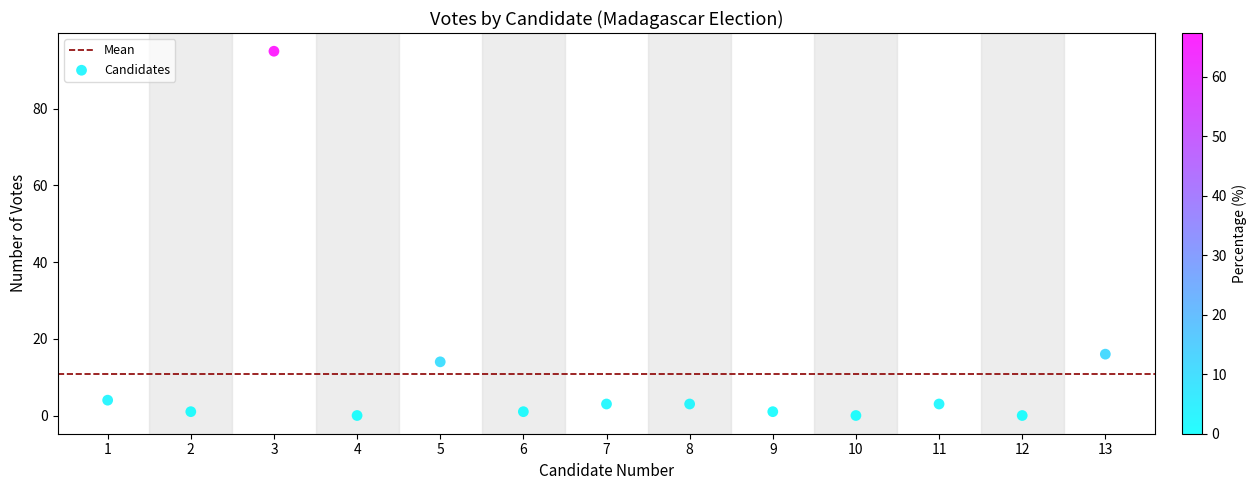

What is the range of Y values (max minus min)?

95